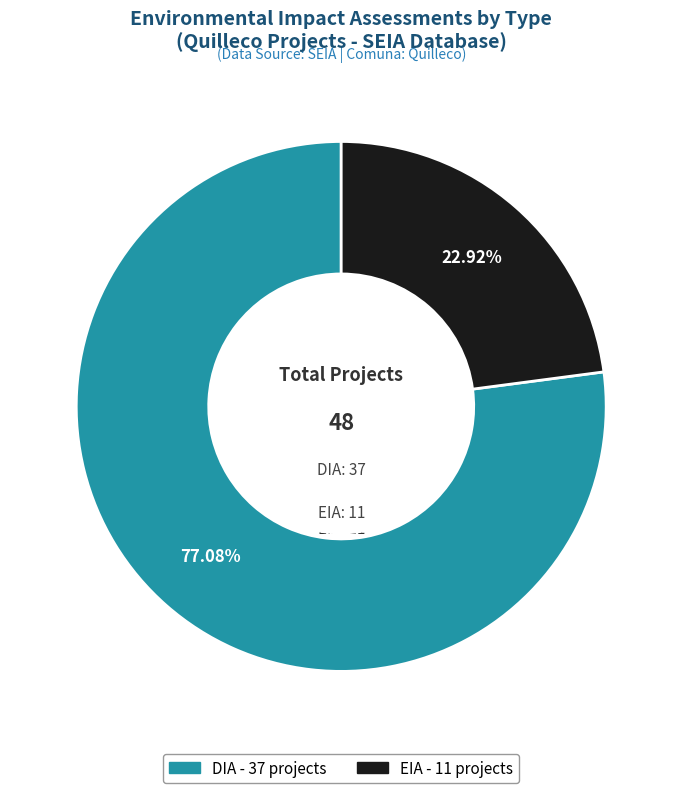

Which category has the biggest portion of the pie?

DIA